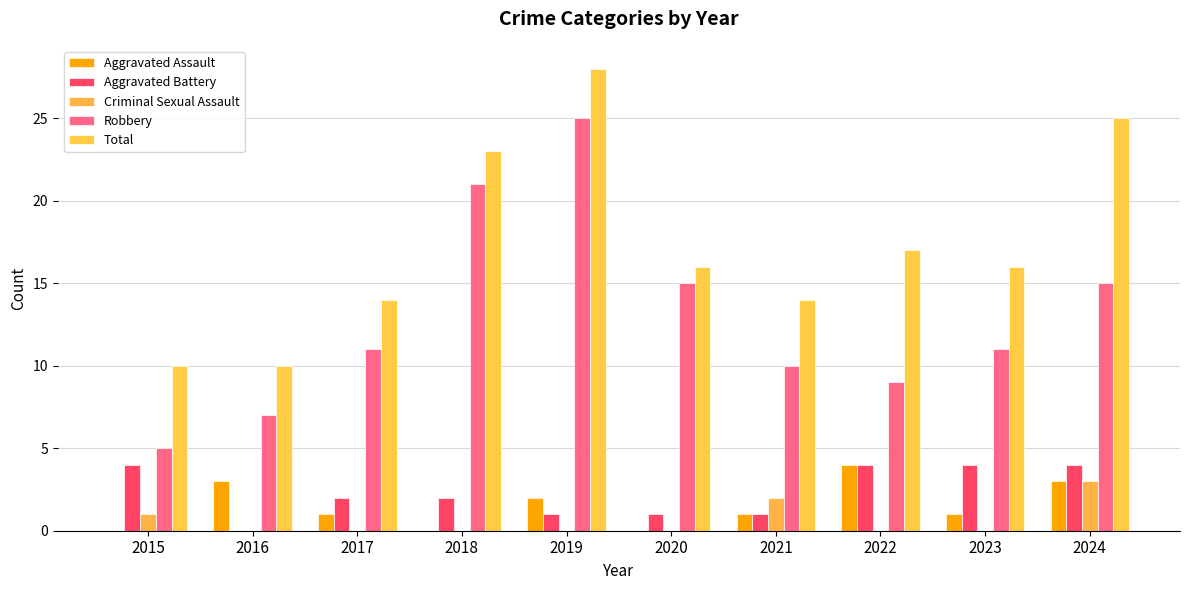

What are all the series names shown in the legend?

Aggravated Assault, Aggravated Battery, Criminal Sexual Assault, Robbery, Total